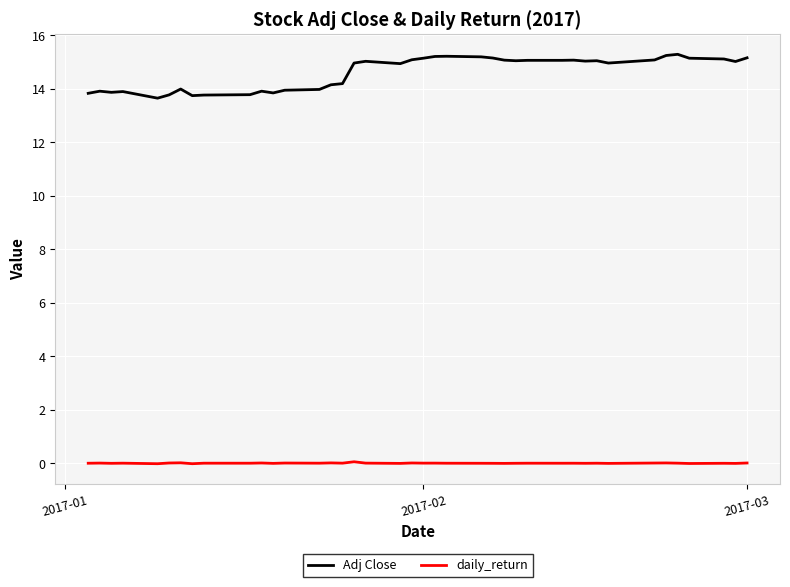

True or false: daily_return and Adj Close cross at least once.

False